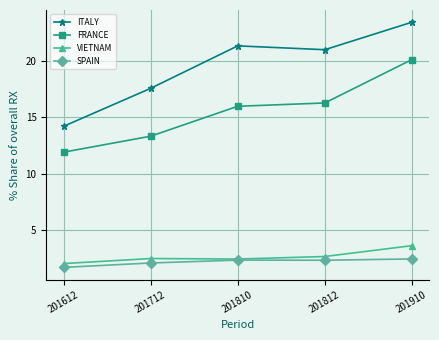

How many categories are shown in the chart?

5